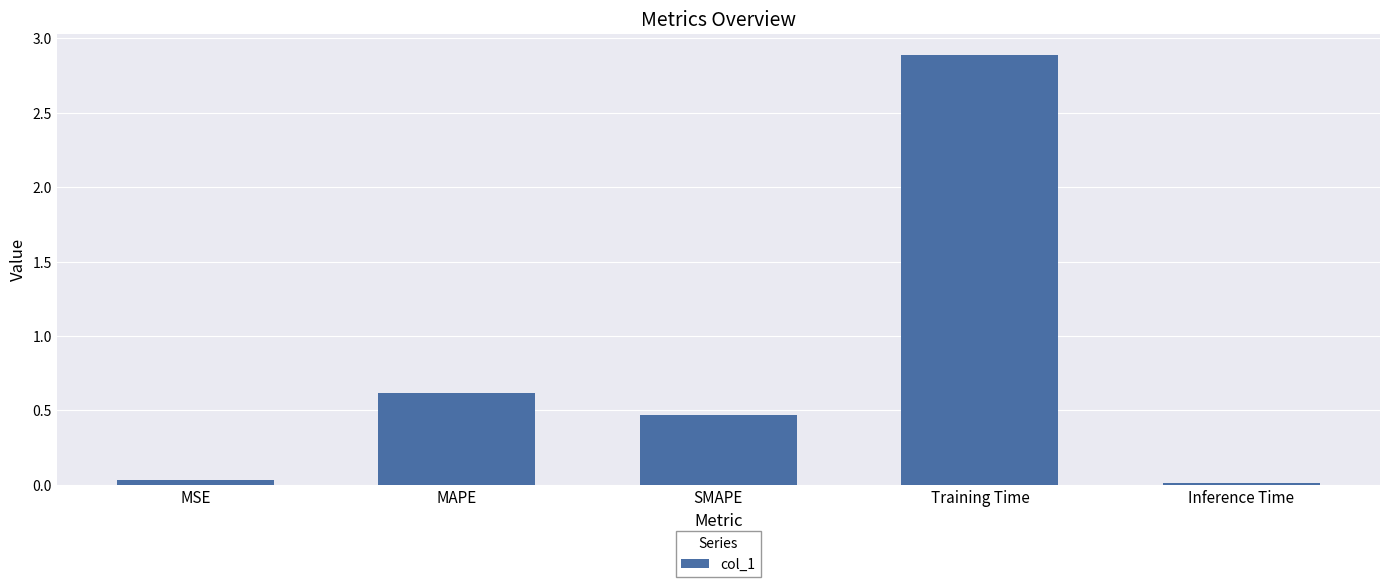

Between SMAPE and MSE, which is larger?

SMAPE